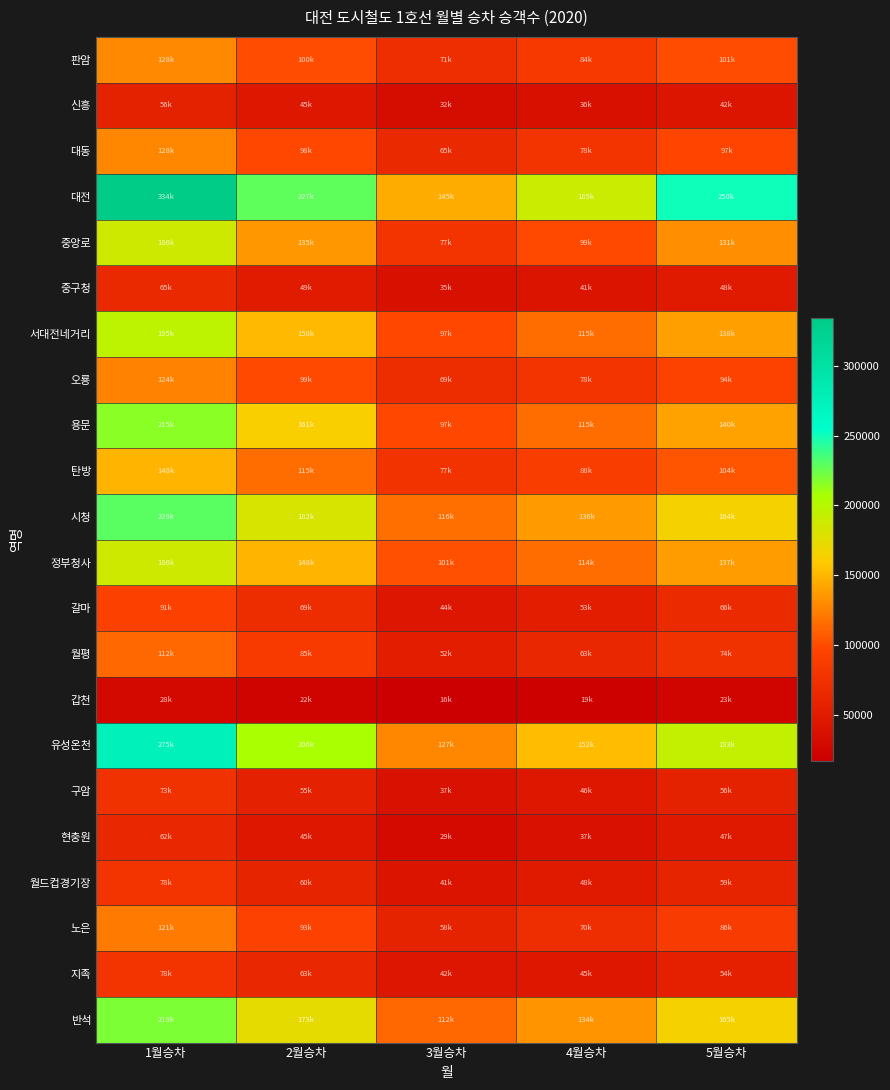

Reading right to left, what are all the values shown in this chart?

판암: 5월승차=101009	4월승차=84142	3월승차=71716	2월승차=100092	1월승차=128432
신흥: 5월승차=42183	4월승차=36001	3월승차=32004	2월승차=45140	1월승차=56982
대동: 5월승차=97264	4월승차=78283	3월승차=65793	2월승차=98494	1월승차=128125
대전: 5월승차=250287	4월승차=189409	3월승차=145123	2월승차=227907	1월승차=334026
중앙로: 5월승차=131212	4월승차=99793	3월승차=77624	2월승차=135093	1월승차=186599
중구청: 5월승차=48683	4월승차=41141	3월승차=35769	2월승차=49642	1월승차=65789
서대전네거리: 5월승차=138647	4월승차=115110	3월승차=97774	2월승차=150934	1월승차=195727
오룡: 5월승차=94757	4월승차=78203	3월승차=69316	2월승차=99297	1월승차=124935
용문: 5월승차=140200	4월승차=115539	3월승차=97435	2월승차=161984	1월승차=215117
탄방: 5월승차=104394	4월승차=88697	3월승차=77052	2월승차=115657	1월승차=148694
시청: 5월승차=164595	4월승차=136378	3월승차=116903	2월승차=182695	1월승차=229647
정부청사: 5월승차=137092	4월승차=114854	3월승차=101635	2월승차=148639	1월승차=186679
갈마: 5월승차=66916	4월승차=53922	3월승차=44121	2월승차=69244	1월승차=91645
월평: 5월승차=74847	4월승차=63064	3월승차=52019	2월승차=85100	1월승차=112871
갑천: 5월승차=23372	4월승차=19651	3월승차=16869	2월승차=22839	1월승차=28106
유성온천: 5월승차=193167	4월승차=152974	3월승차=127497	2월승차=206932	1월승차=275787
구암: 5월승차=56824	4월승차=46021	3월승차=37043	2월승차=55986	1월승차=73874
현충원: 5월승차=47357	4월승차=37736	3월승차=29934	2월승차=45240	1월승차=62740
월드컵경기장: 5월승차=59232	4월승차=48933	3월승차=41544	2월승차=60104	1월승차=78014
노은: 5월승차=86650	4월승차=70214	3월승차=58535	2월승차=93228	1월승차=121305
지족: 5월승차=54258	4월승차=45483	3월승차=42955	2월승차=63112	1월승차=78454
반석: 5월승차=165163	4월승차=134244	3월승차=112692	2월승차=173934	1월승차=219270